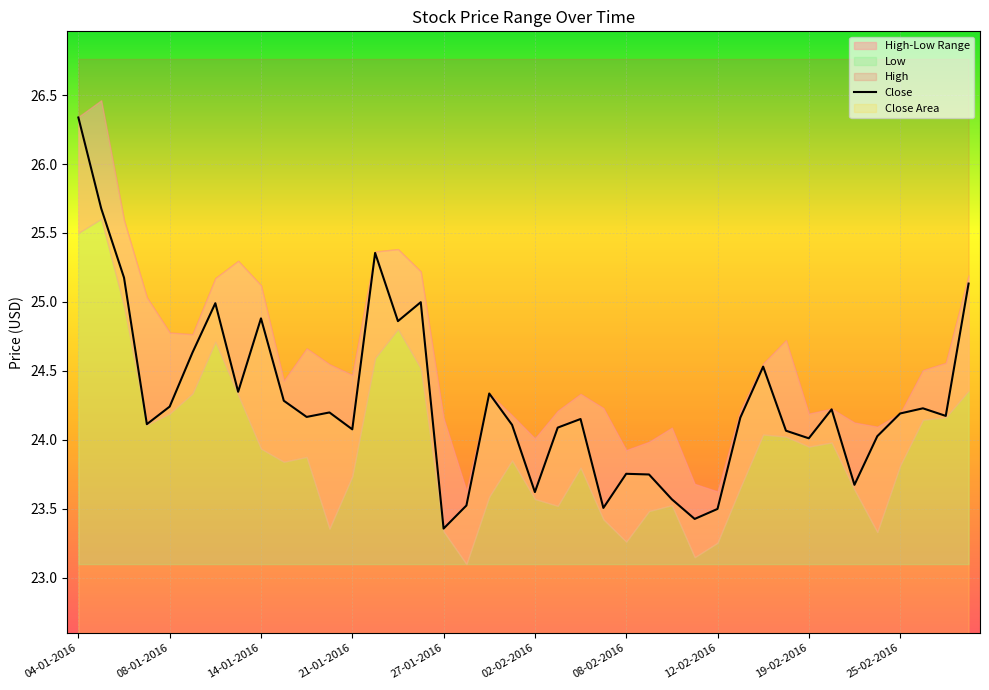

What is the maximum value shown in the chart?

26.3